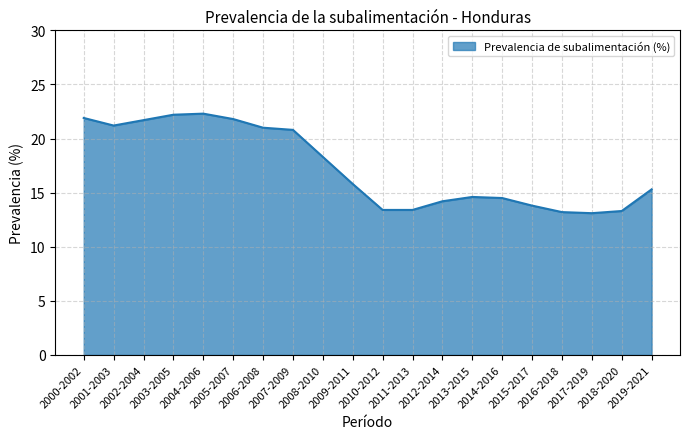

What is the maximum value shown in the chart?

22.3